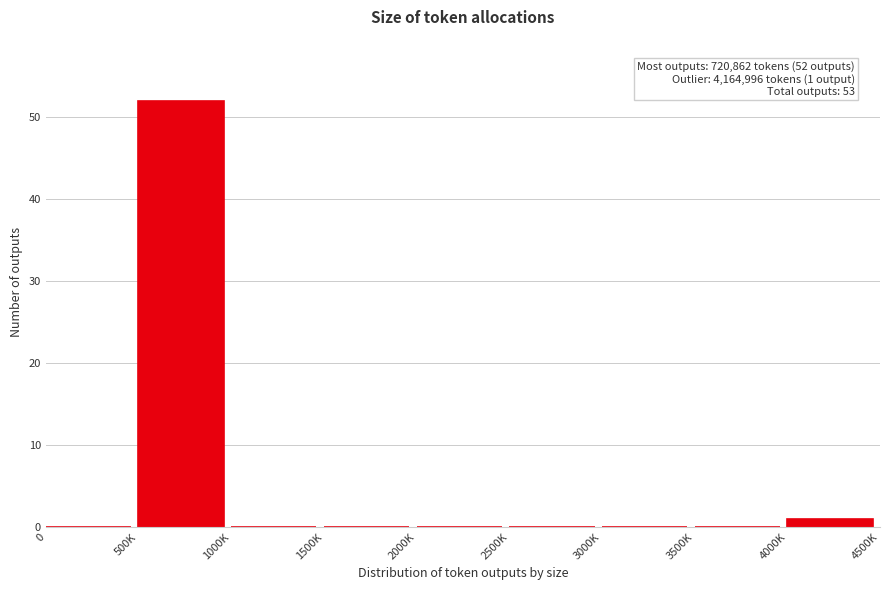

Reading right to left, what are all the values shown in this chart?

4000K=1	3500K=0	3000K=0	2500K=0	2000K=0	1500K=0	1000K=0	500K=52	0=0